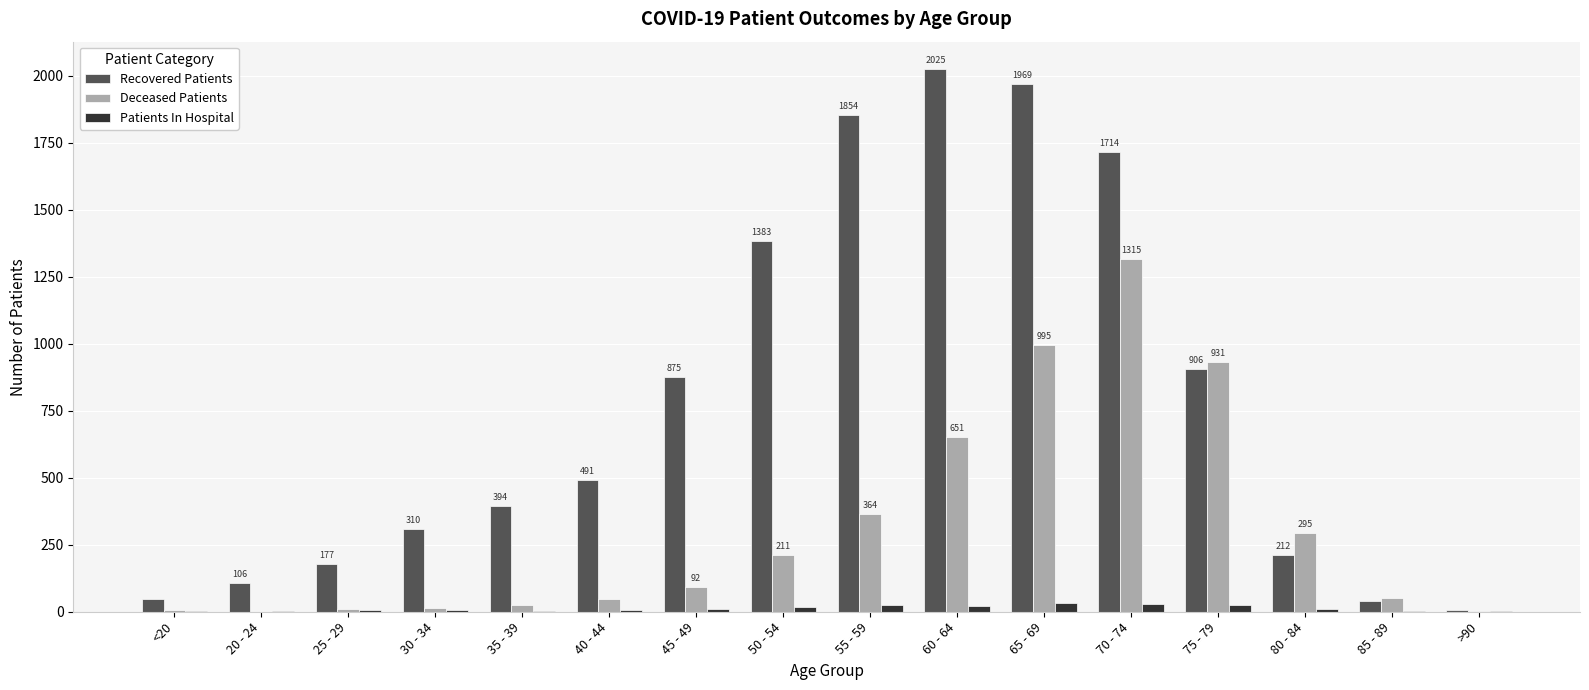

Are the bars grouped side by side (vs. stacked)?

Yes